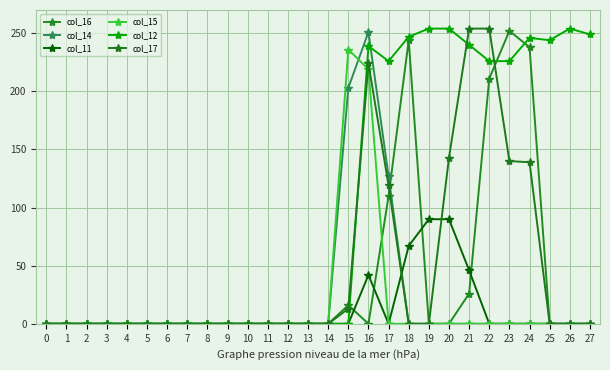

Which series has the largest range (max minus min)?

col_12